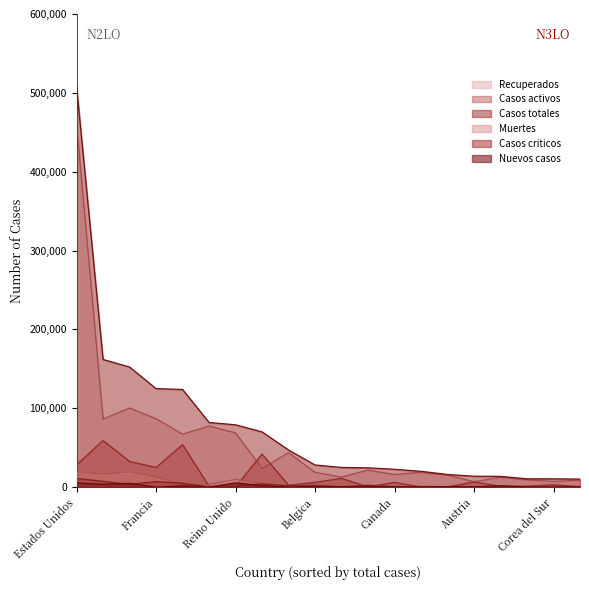

Reading left to right, what are all the values shown in this chart?

Recuperados: Estados Unidos=460075	España=86390	Italia=100269	Francia=86740	Alemania=67177	China=77525	Reino Unido=68772	Iran=23725	Turquia=43600	Belgica=18686	Suiza=12785	Paises Bajos=21520	Canada=15977	Brasil=18774	Portugal=15251	Austria=6854	Rusia=12433	Israel=9171	Corea del Sur=7243	Suecia=8883
Casos activos: Estados Unidos=28224	España=59109	Italia=32534	Francia=24932	Alemania=53913	China=1089	Reino Unido=344	Iran=41947	Turquia=2423	Belgica=5986	Suiza=11100	Paises Bajos=250	Canada=6013	Brasil=173	Portugal=266	Austria=6604	Rusia=1045	Israel=1258	Corea del Sur=3026	Suecia=381
Casos totales: Estados Unidos=508126	España=161852	Italia=152271	Francia=124869	Alemania=123826	China=81953	Reino Unido=78991	Iran=70029	Turquia=47029	Belgica=28018	Suiza=24900	Paises Bajos=24413	Canada=22559	Brasil=20022	Portugal=15987	Austria=13795	Rusia=13584	Israel=10525	Corea del Sur=10480	Suecia=10151
Muertes: Estados Unidos=19827	España=16353	Italia=19468	Francia=13197	Alemania=2736	China=3339	Reino Unido=9875	Iran=4357	Turquia=1006	Belgica=3346	Suiza=1015	Paises Bajos=2643	Canada=569	Brasil=1075	Portugal=470	Austria=337	Rusia=106	Israel=96	Corea del Sur=211	Suecia=887
Casos criticos: Estados Unidos=10947	España=7371	Italia=3381	Francia=7004	Alemania=4895	China=141	Reino Unido=1559	Iran=3987	Turquia=1667	Belgica=1262	Suiza=386	Paises Bajos=1384	Canada=557	Brasil=296	Portugal=233	Austria=246	Rusia=8	Israel=180	Corea del Sur=55	Suecia=774
Nuevos casos: Estados Unidos=5250	España=3579	Italia=4694	Francia=0	Alemania=1655	China=46	Reino Unido=5233	Iran=1837	Turquia=0	Belgica=1351	Suiza=349	Paises Bajos=1316	Canada=411	Brasil=233	Portugal=515	Austria=235	Rusia=1667	Israel=117	Corea del Sur=30	Suecia=466